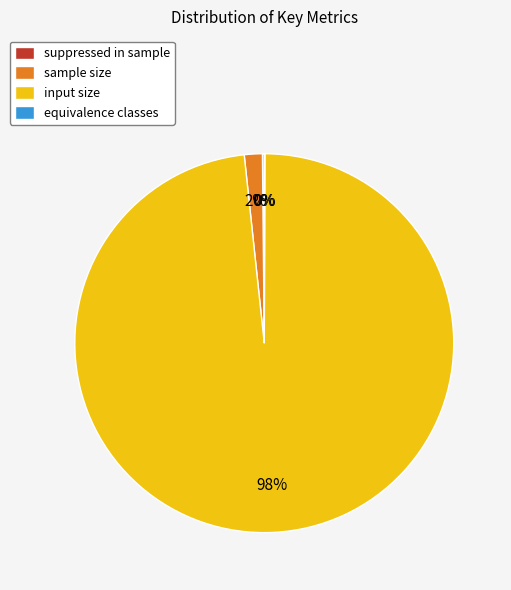

Which category accounts for the majority?

input size